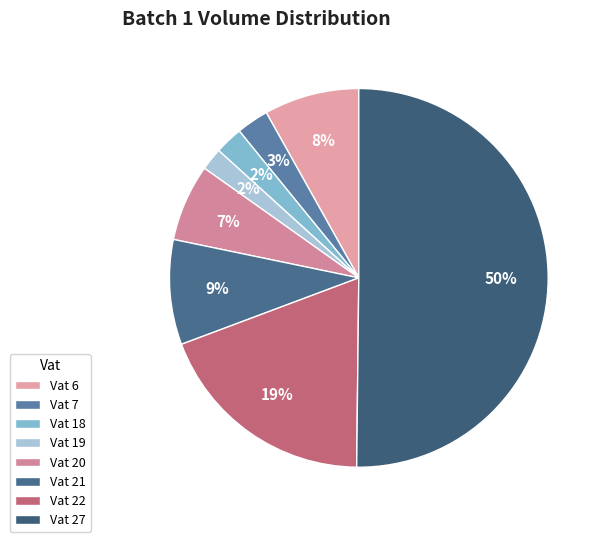

How many segments does this pie chart have?

8